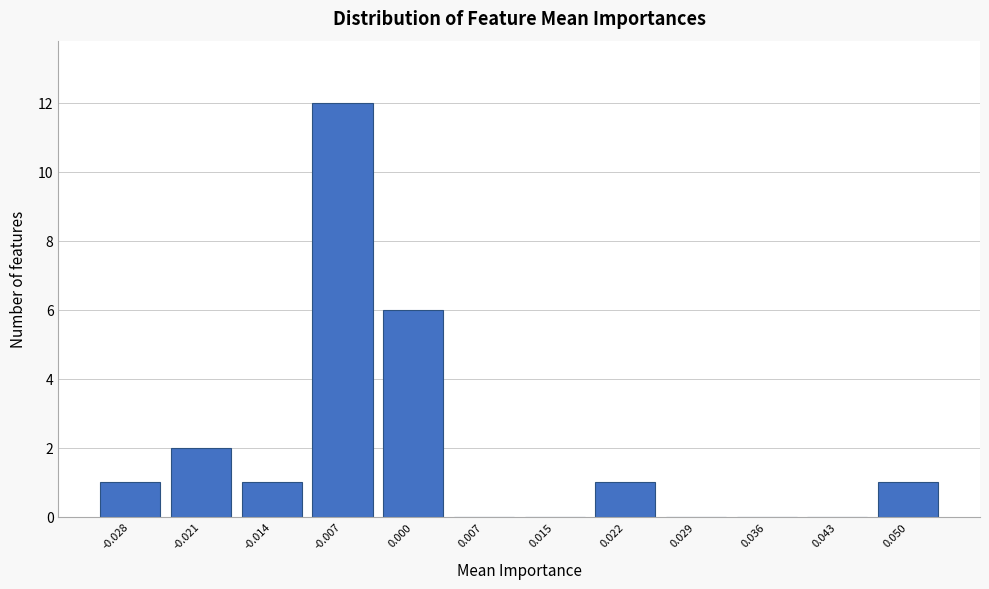

Reading left to right, extract all data points from this chart.

-0.028=1	-0.021=2	-0.014=1	-0.007=12	0.000=6	0.007=0	0.015=0	0.022=1	0.029=0	0.036=0	0.043=0	0.050=1